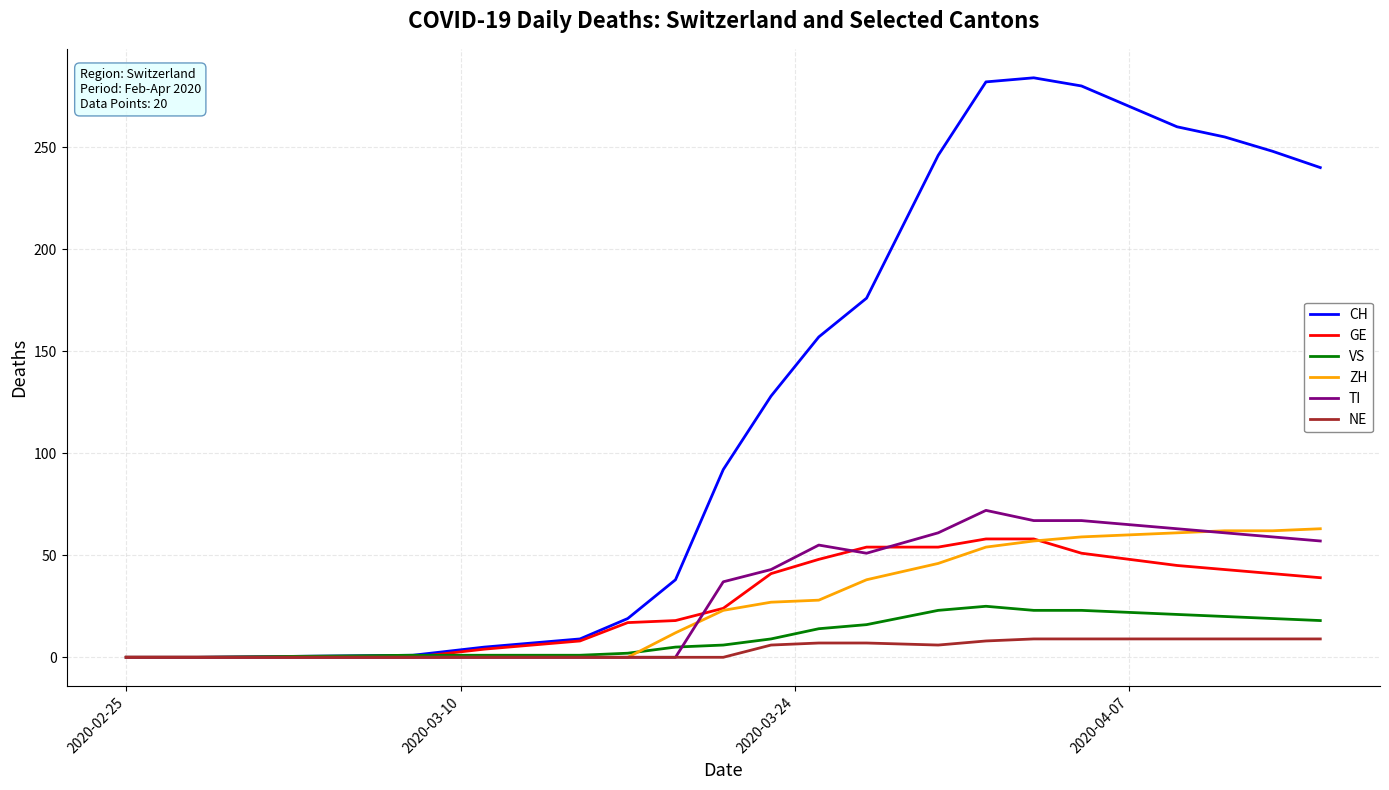

Which series has the largest range (max minus min)?

CH